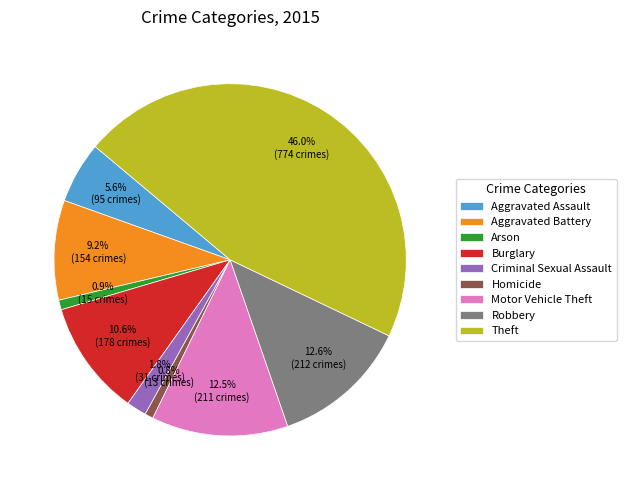

How many segments does this pie chart have?

9